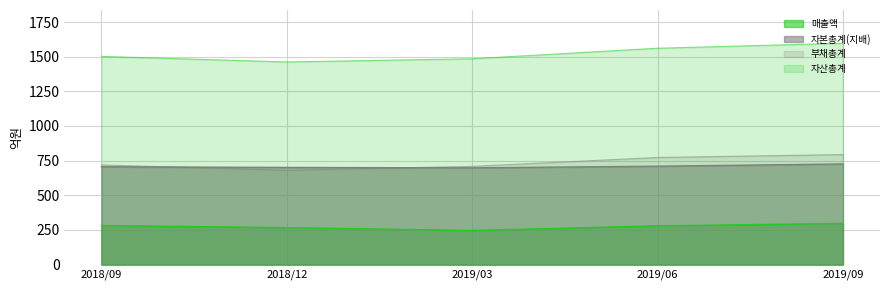

What is the difference between the maximum and minimum values in the 자산총계 series?

135